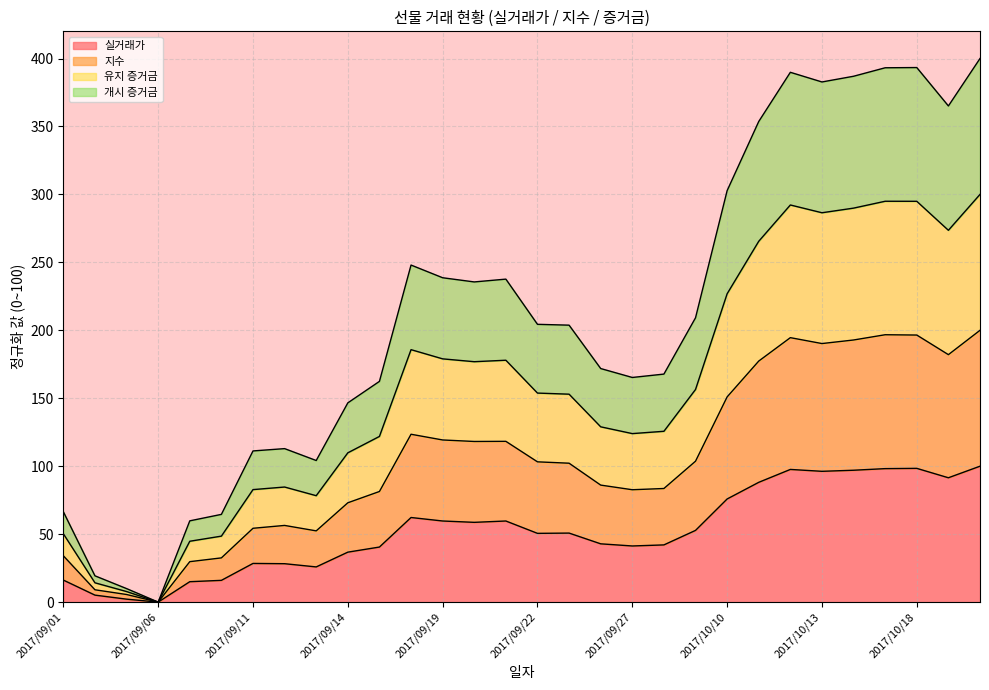

What is the label of the 3rd point from the left?

2017/09/05